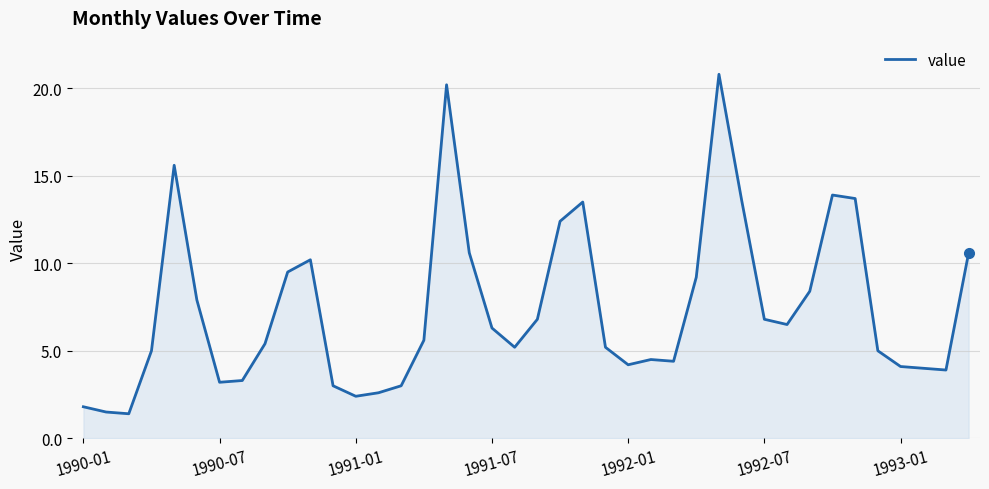

What is the difference between the maximum and minimum values?

19.4